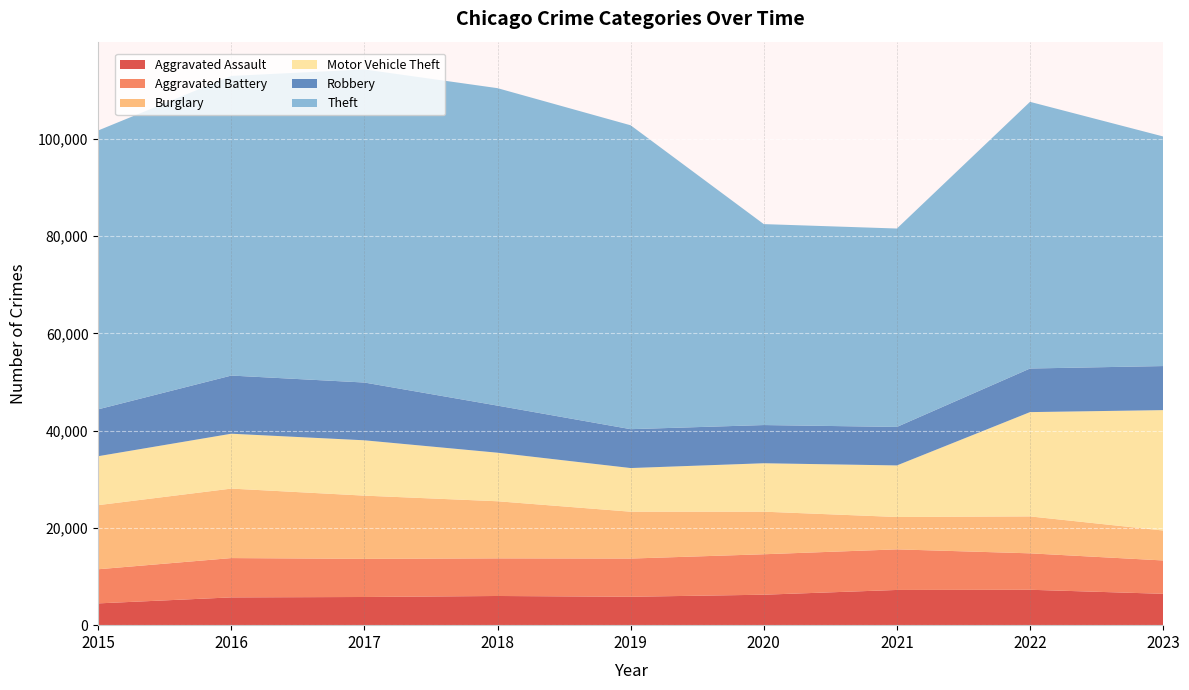

Reading left to right, extract all data points from this chart.

Aggravated Assault: 2015=4480	2016=5712	2017=5793	2018=6001	2019=5841	2020=6263	2021=7242	2022=7281	2023=6450
Aggravated Battery: 2015=7019	2016=8086	2017=7845	2018=7735	2019=7857	2020=8320	2021=8347	2022=7493	2023=6859
Burglary: 2015=13184	2016=14289	2017=13001	2018=11747	2019=9638	2020=8758	2021=6659	2022=7595	2023=6157
Motor Vehicle Theft: 2015=10068	2016=11286	2017=11380	2018=9985	2019=8977	2020=9959	2021=10603	2022=21448	2023=24761
Robbery: 2015=9638	2016=11960	2017=11880	2018=9681	2019=7995	2020=7855	2021=7918	2022=8964	2023=9060
Theft: 2015=57350	2016=61621	2017=64386	2018=65287	2019=62492	2020=41324	2021=40803	2022=54843	2023=47218